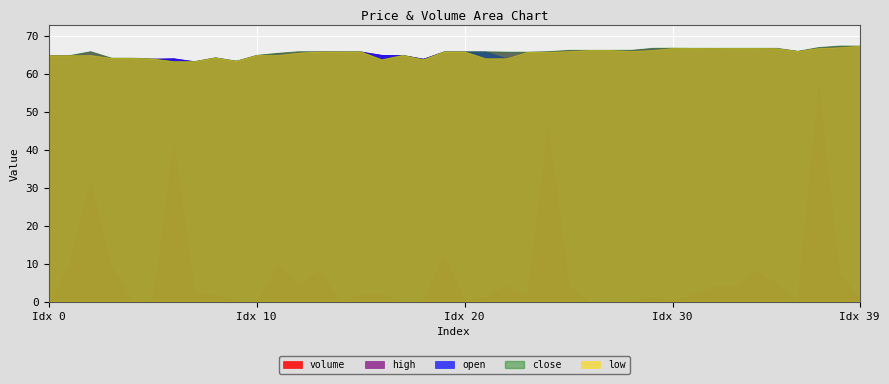

The low series shows 86.5 at 18. True or false?

False